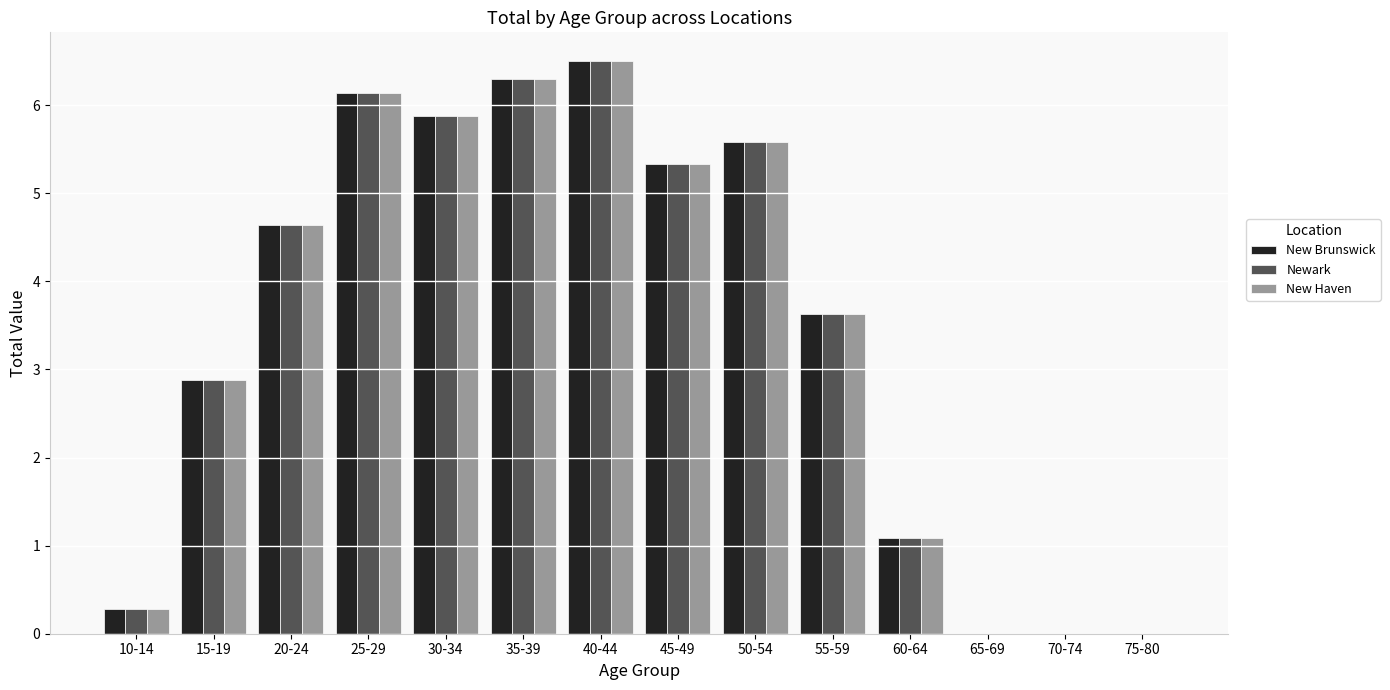

Is the value of New Brunswick at 50-54 greater than the value of Newark at 65-69?

Yes